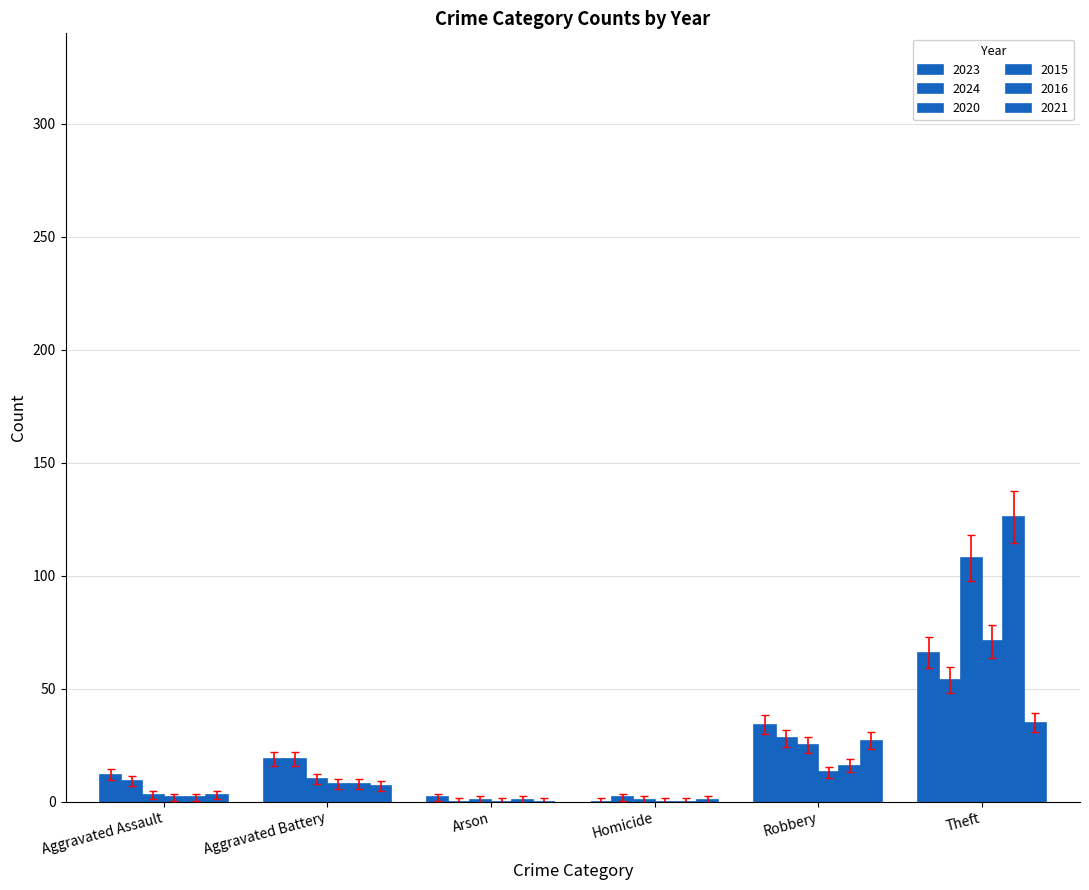

At which category does the chart reach its minimum across all series?

Homicide